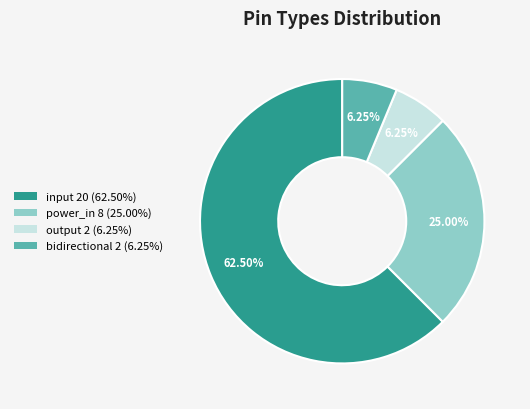

The output slice represents 19% of the pie. True or false?

False